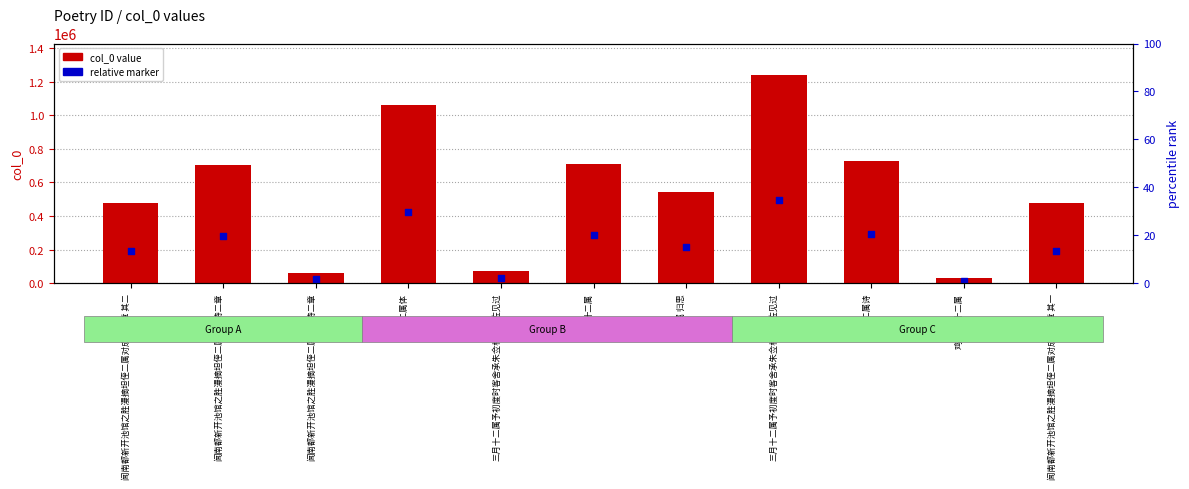

Which series contains the lowest Y value?

relative marker